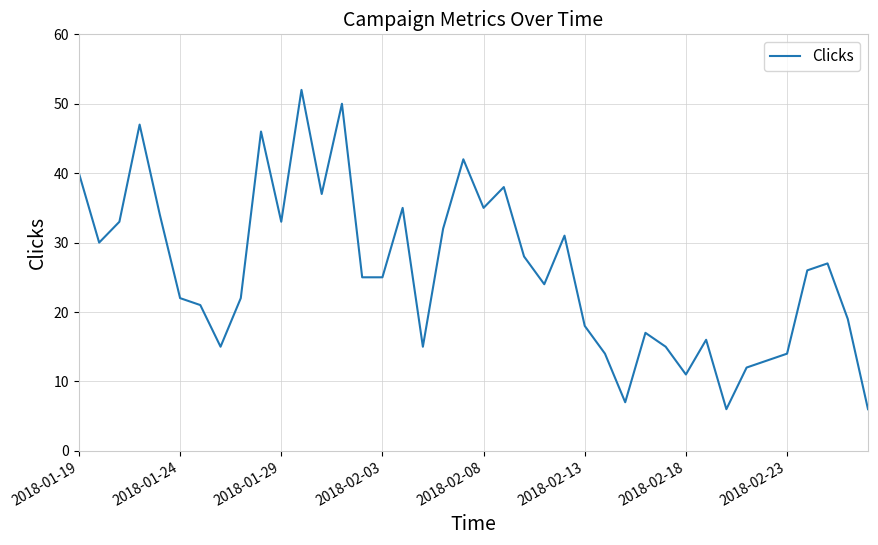

Is this an area chart (filled region under the line)?

No